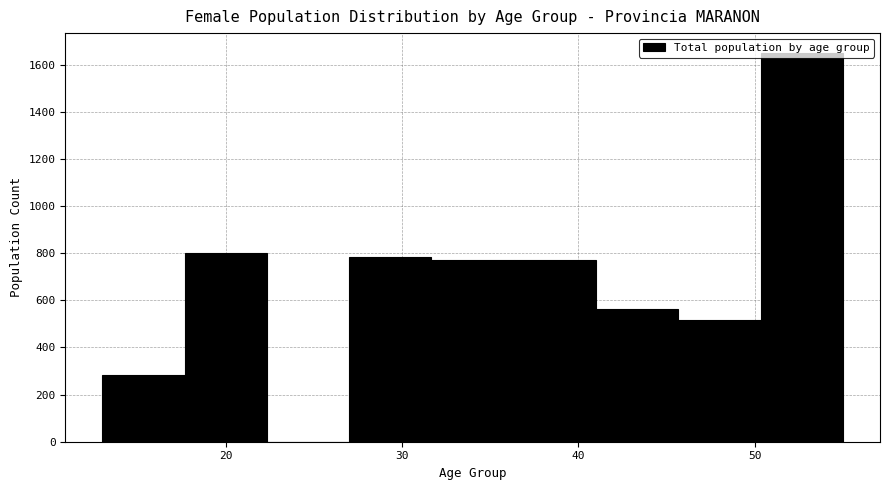

Reading left to right, list every bar in this chart as the range it spans on the x-axis followed by its height. Neither the bar edges nor the heights are printed on the chart, so give them approximately, as read against the axes.

13 to 18: 280
18 to 22: 800
22 to 27: 0
27 to 32: 780
32 to 36: 780
36 to 41: 780
41 to 46: 560
46 to 50: 520
50 to 55: 1660